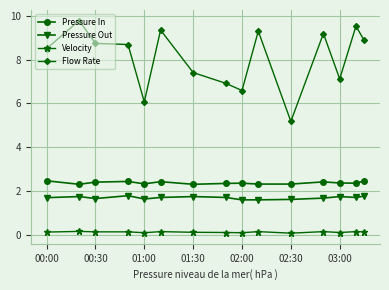

What is the average value of the Pressure In series?

2.4